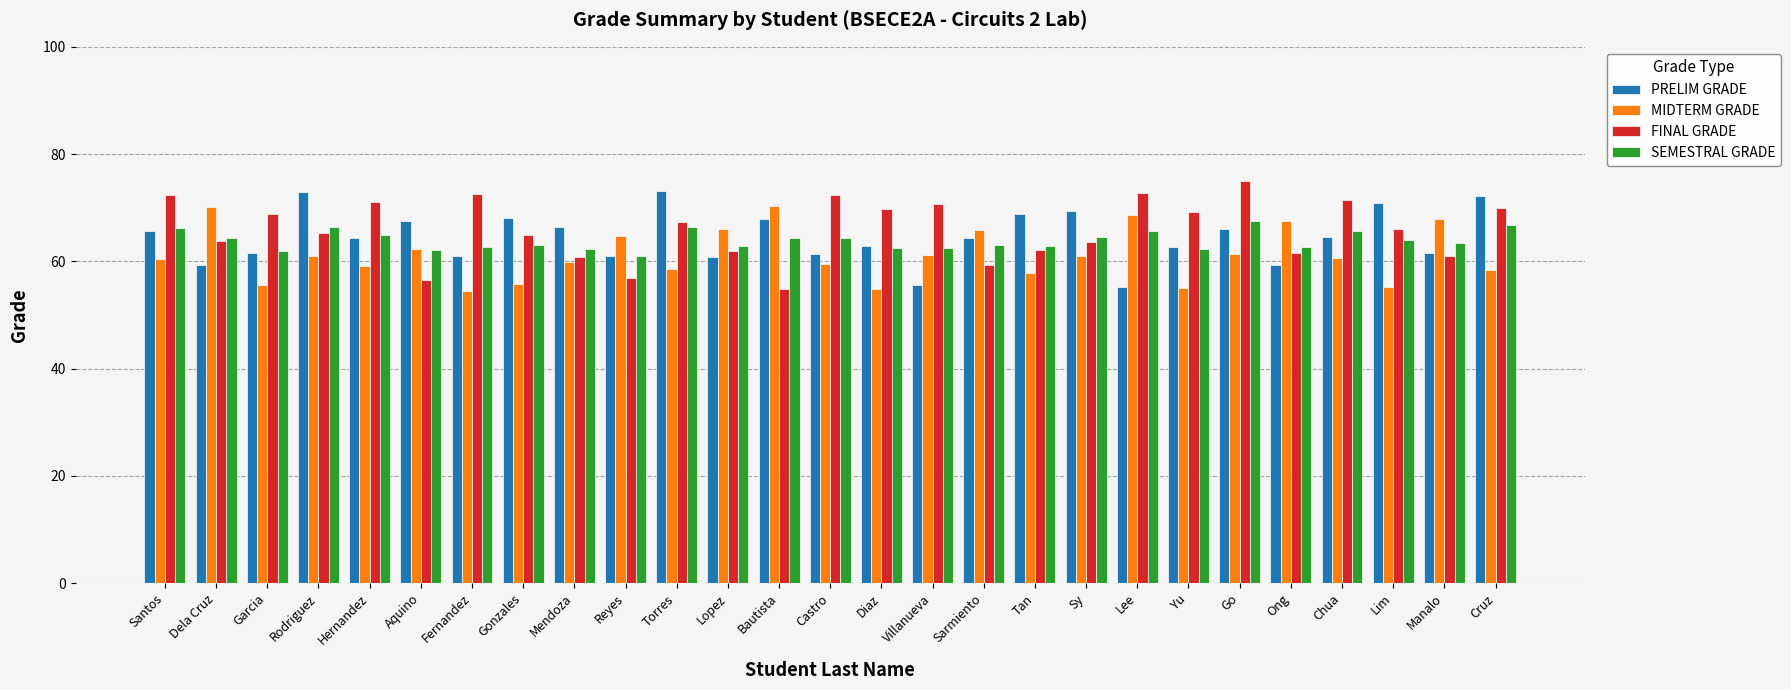

Read the FINAL GRADE value at Bautista.

54.9